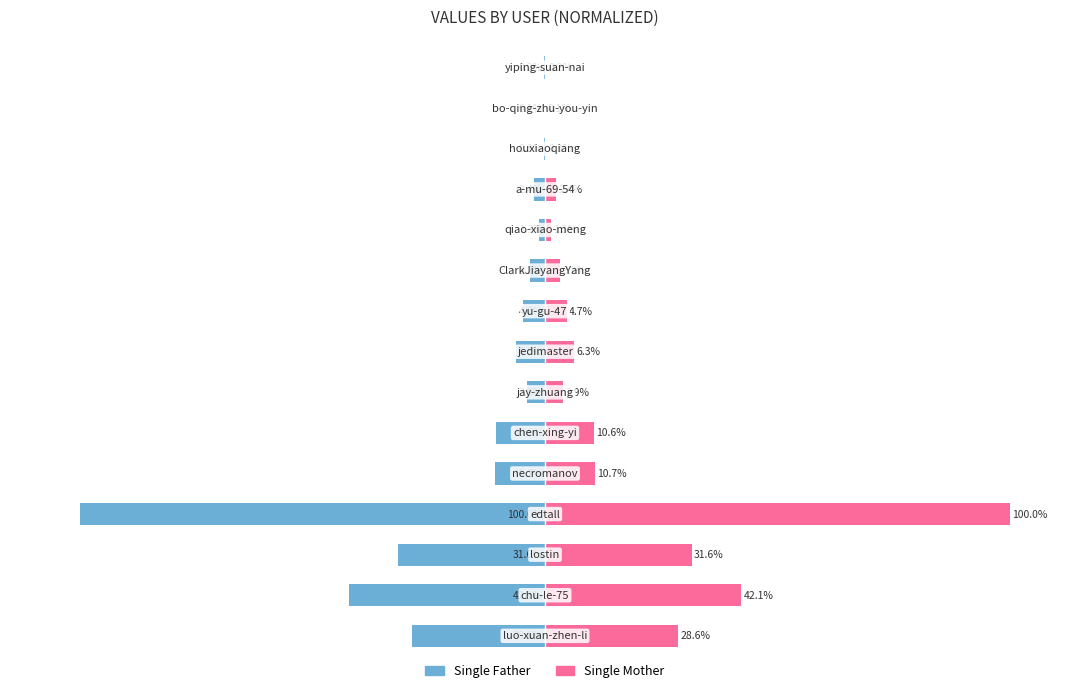

What is the maximum value for Single Mother?

100.0